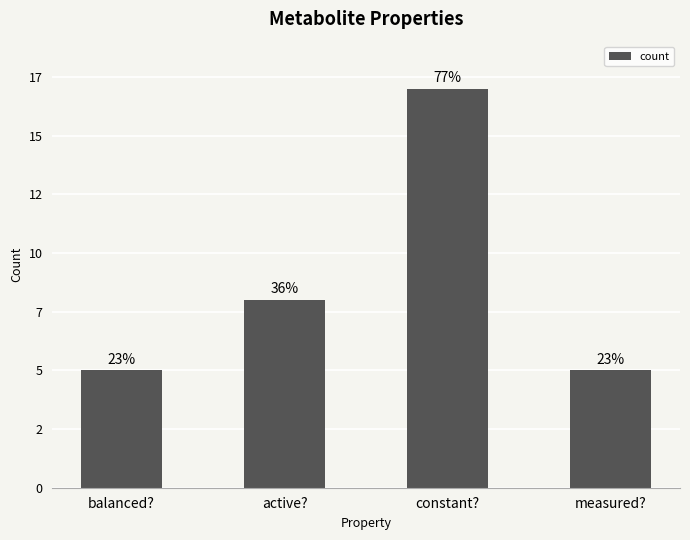

Does the chart contain any negative values?

No